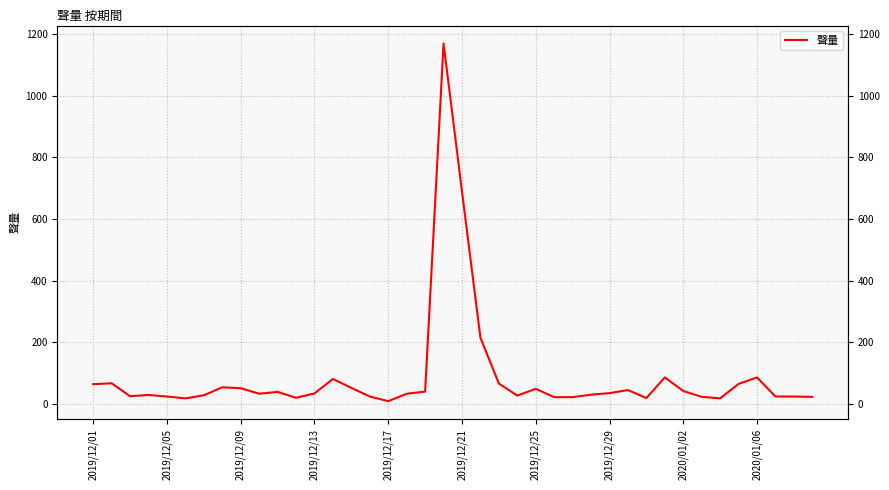

What is the difference between the values at 19 and 20?

481